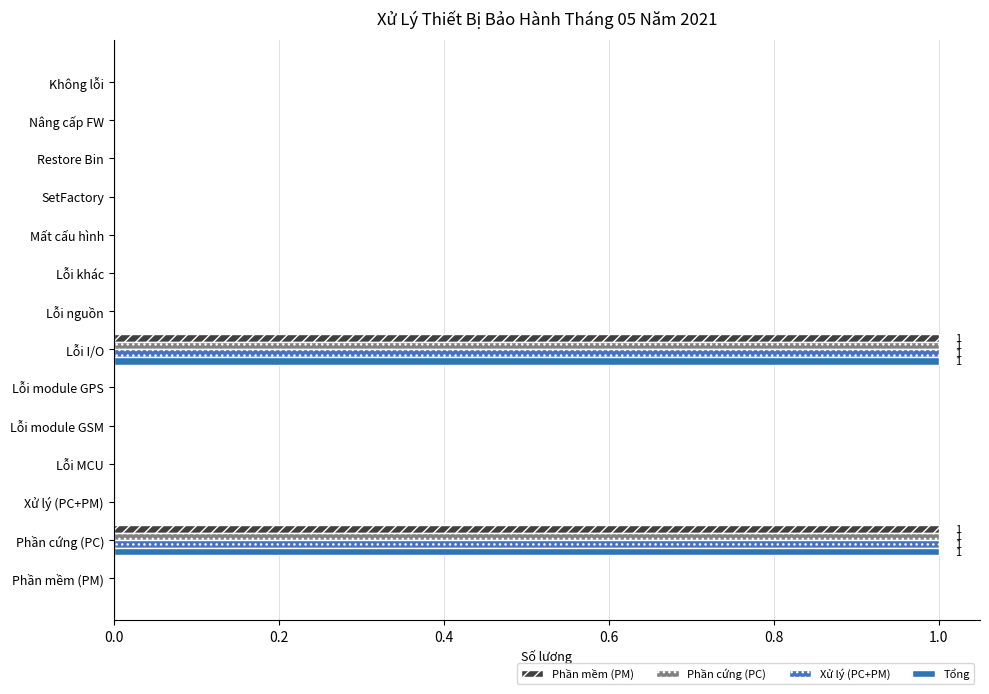

How many distinct data groups are displayed?

4